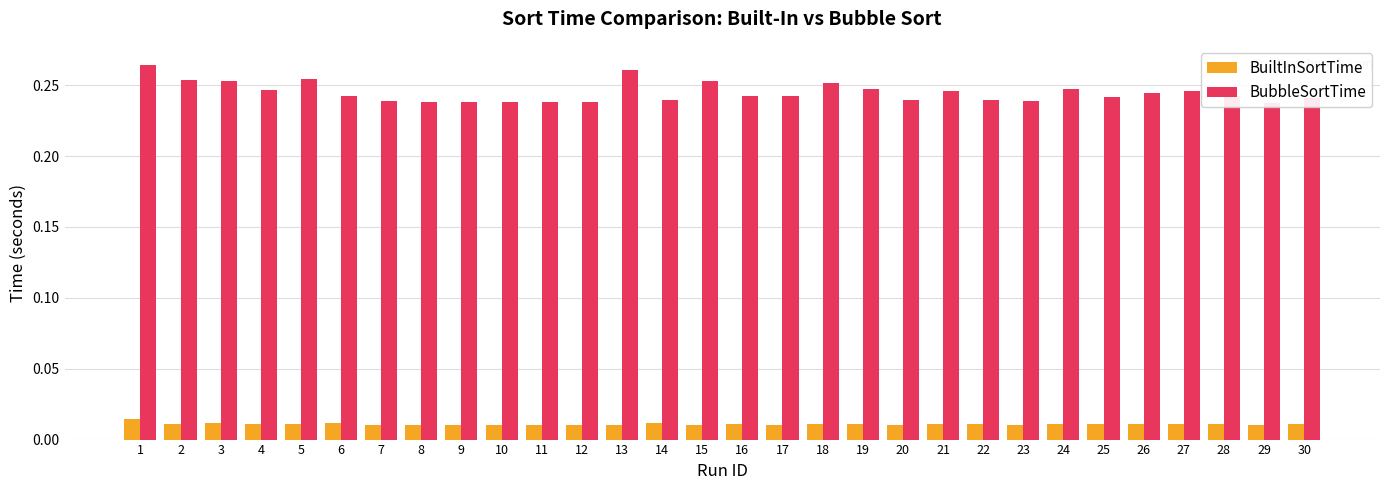

What is the sum of all BuiltInSortTime values?

0.3